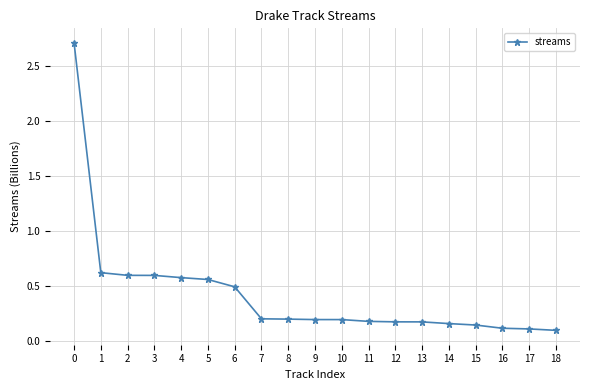

Between 4 and 1, which is larger?

1